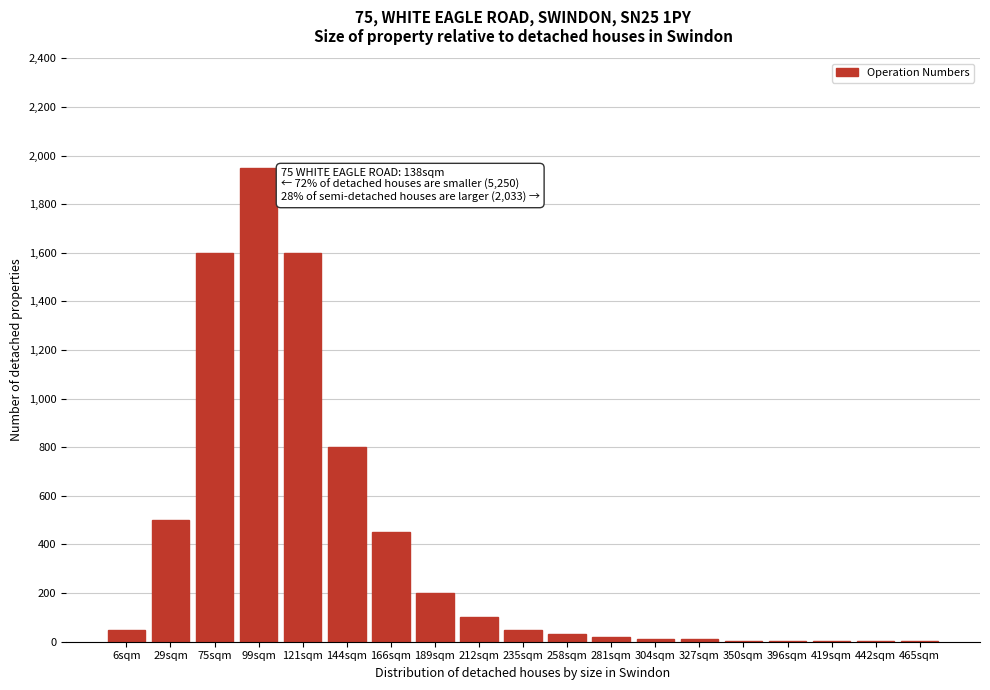

The chart shows a value of 310 at 189sqm. True or false?

False